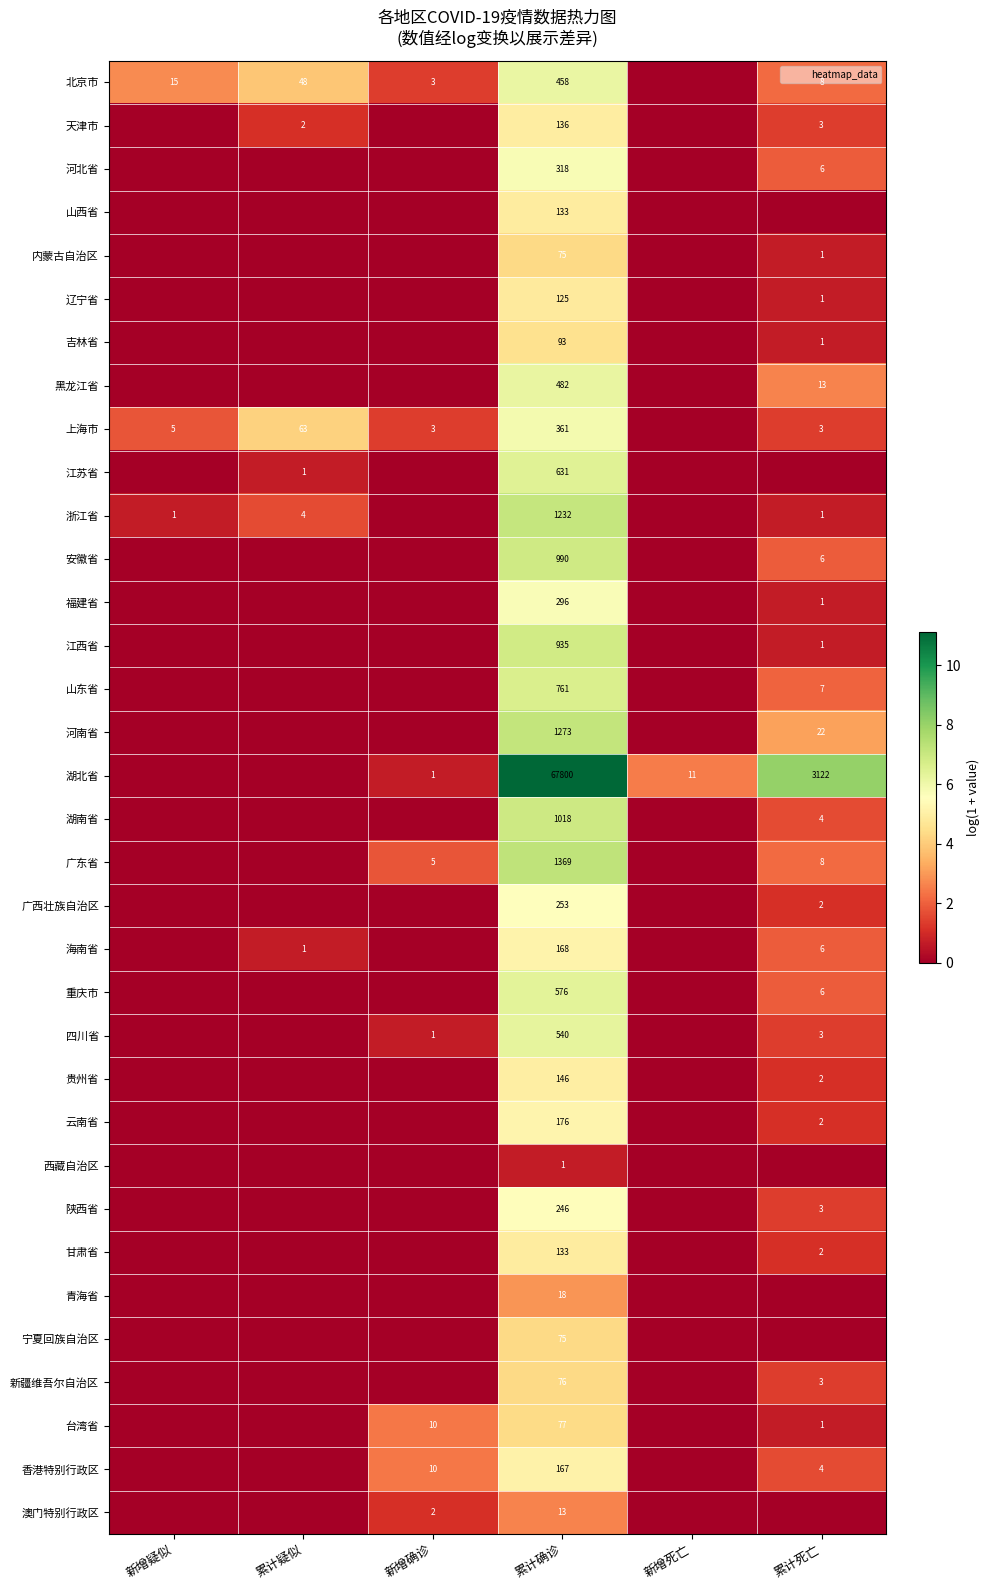

True or false: 山东省 has a value of -4.3 at 新增疑似.

False